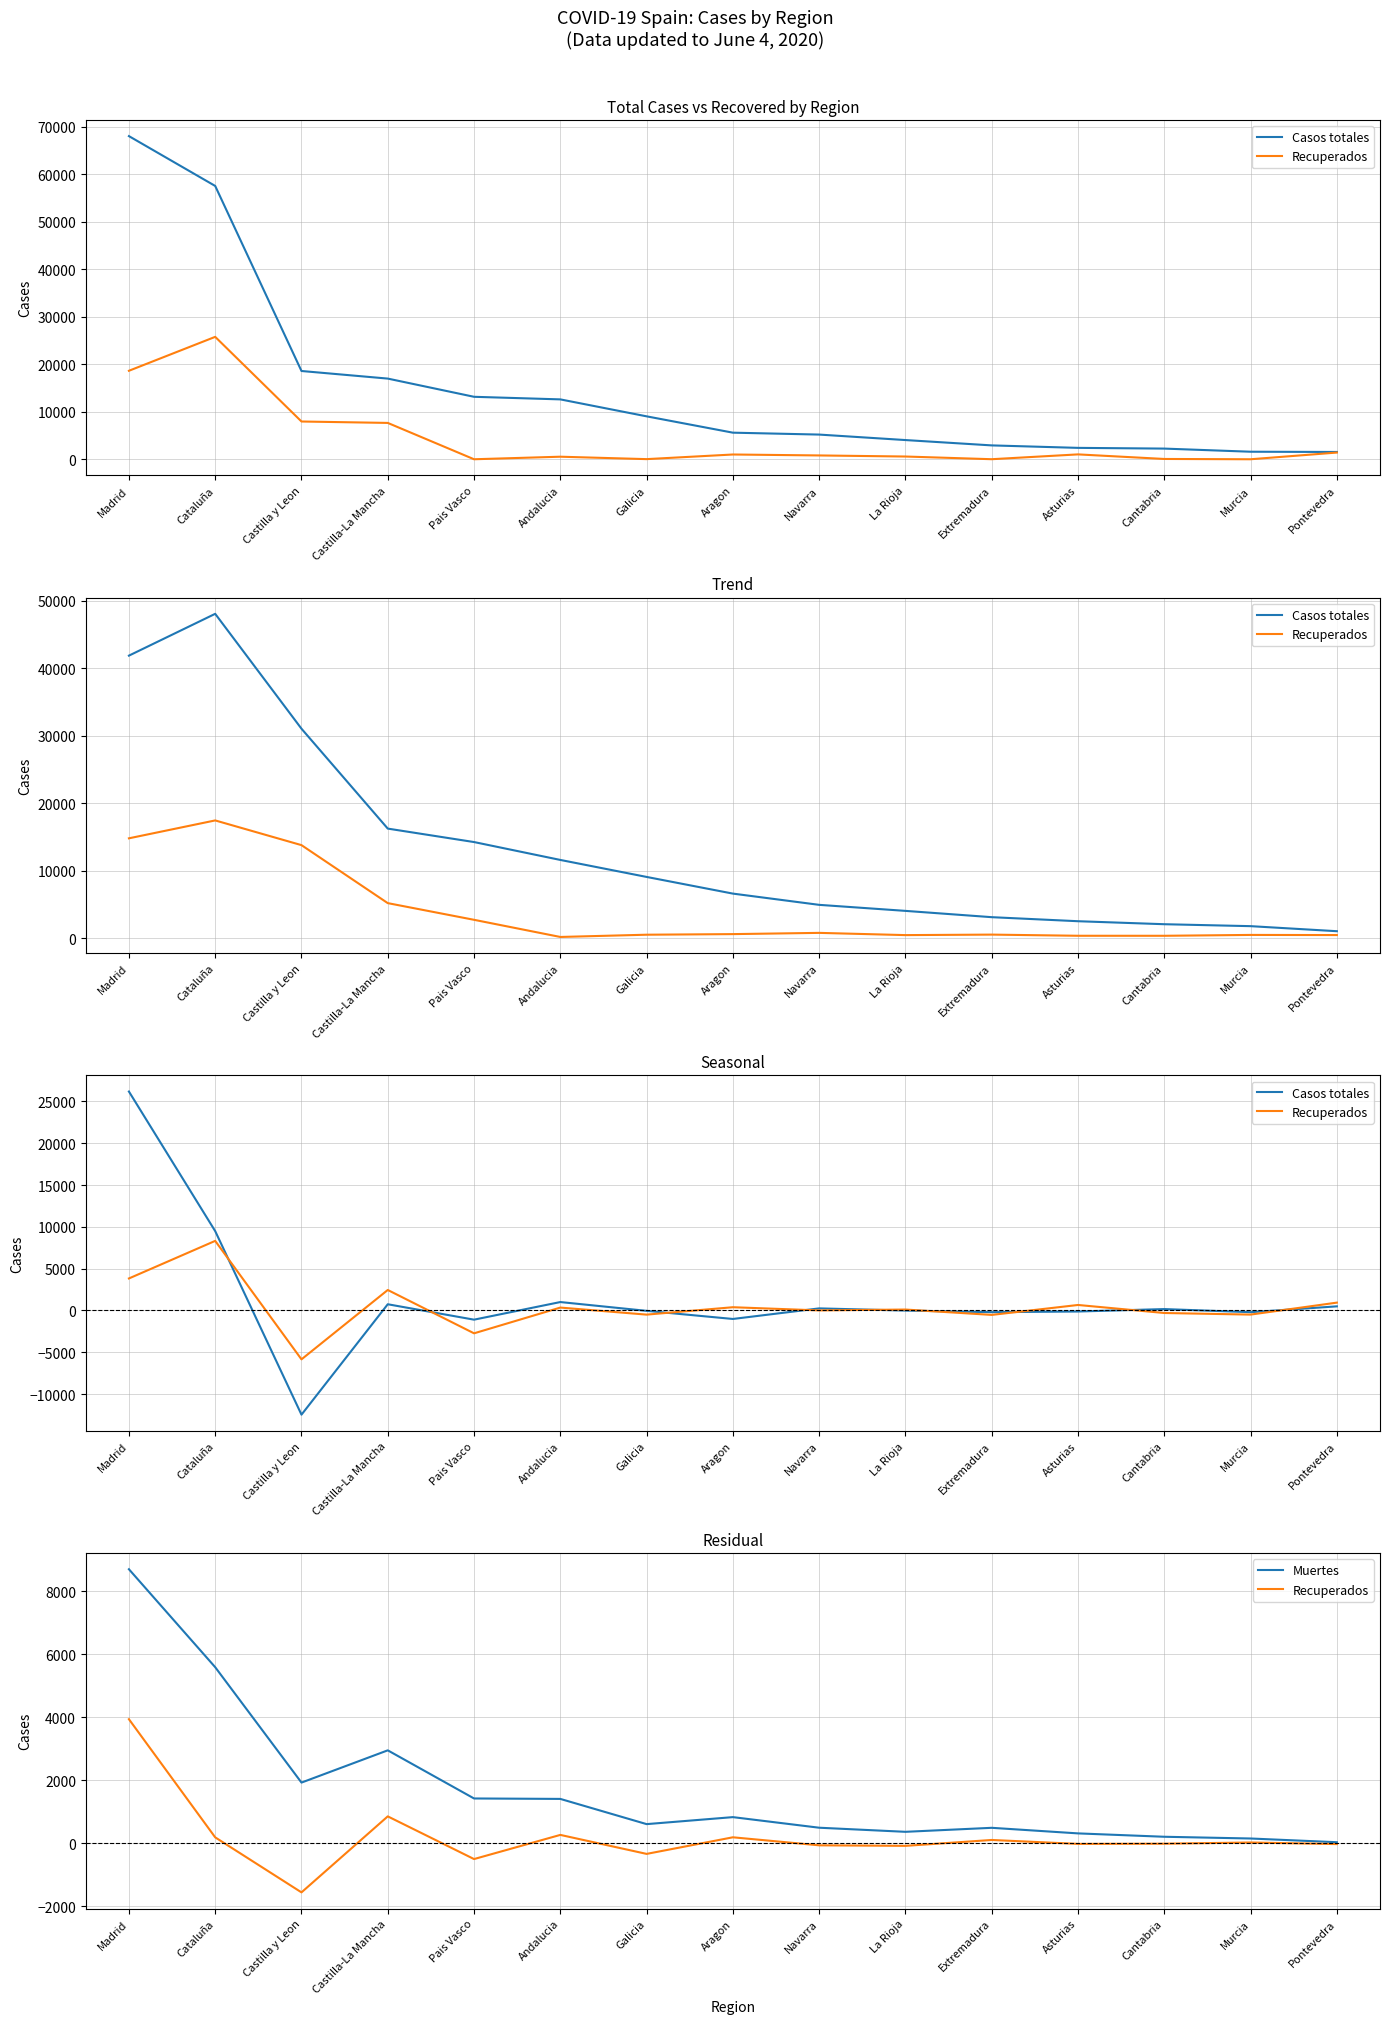

Rank the series at Castilla y Leon from lowest to highest value.

Casos totales, Recuperados, Muertes